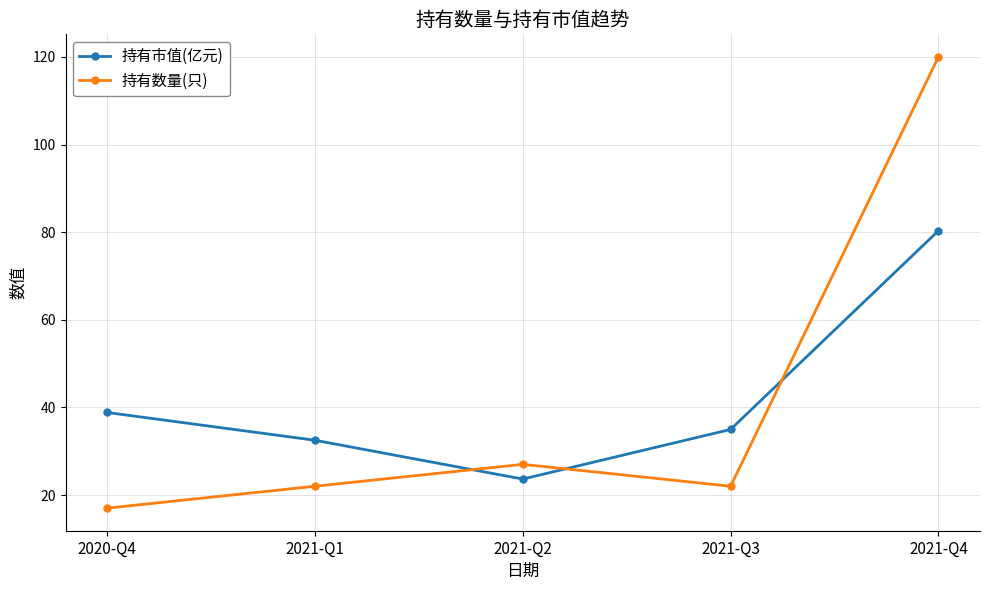

How many intersections are there between 持有市值(亿元) and 持有数量(只)?

3